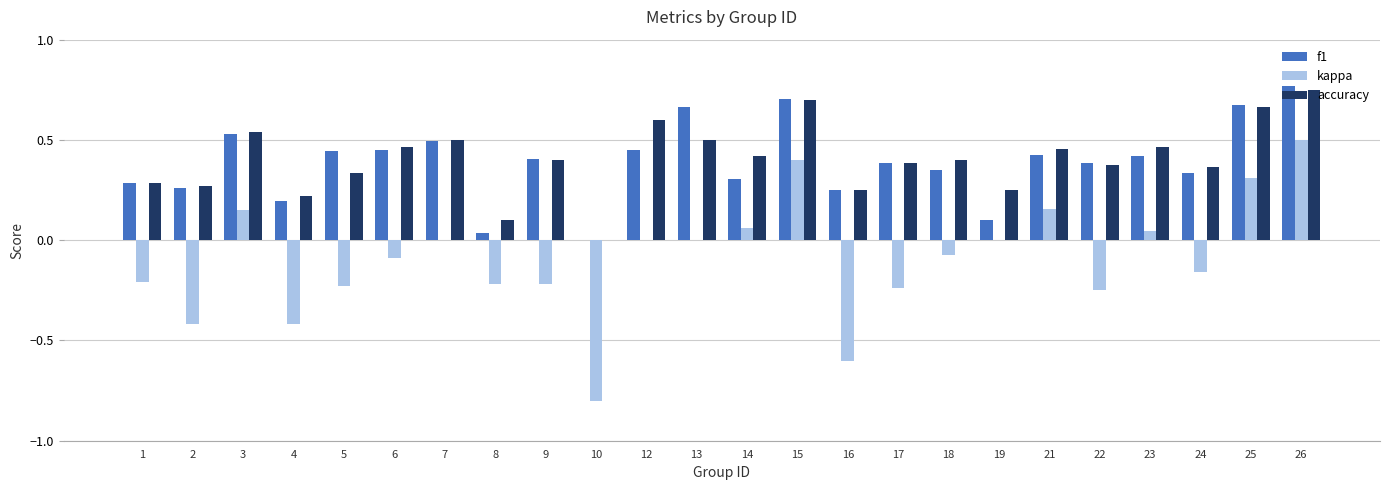

Which category has the highest value in the accuracy series?

26